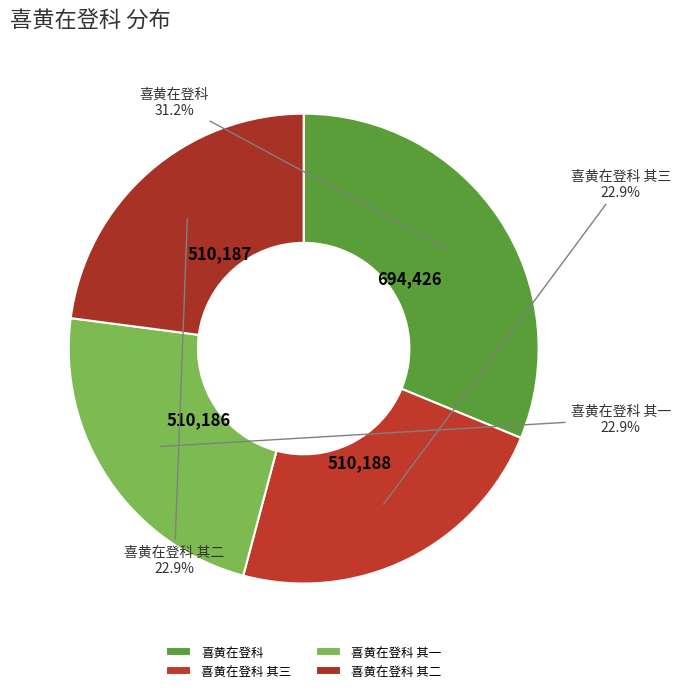

Which category has the biggest portion of the pie?

喜黄在登科